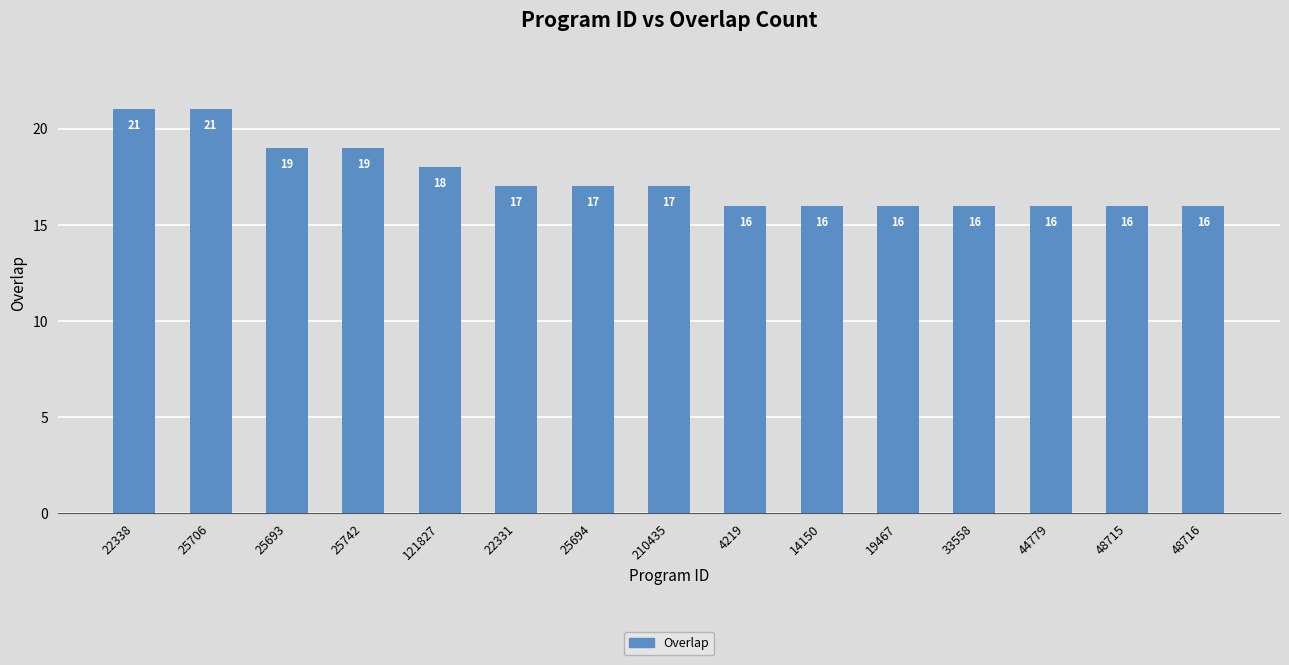

How many values are between 16 and 19?

13